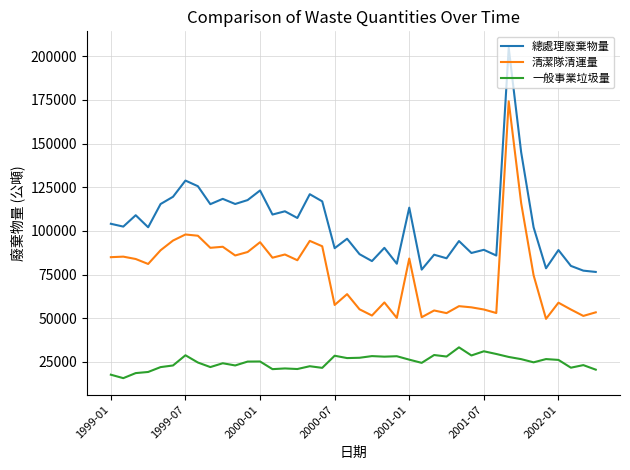

Which series has the widest spread of values?

總處理廢棄物量